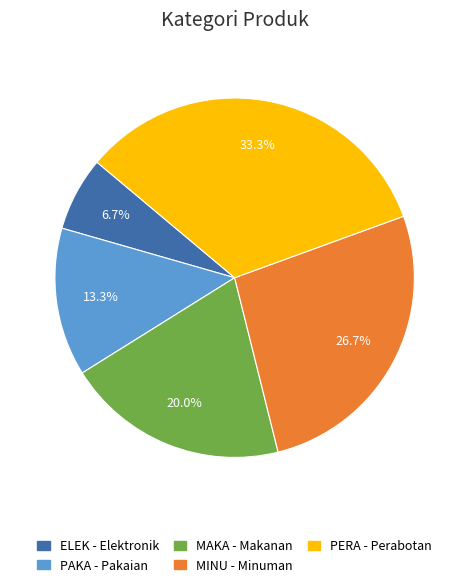

How many slices are in this pie chart?

5